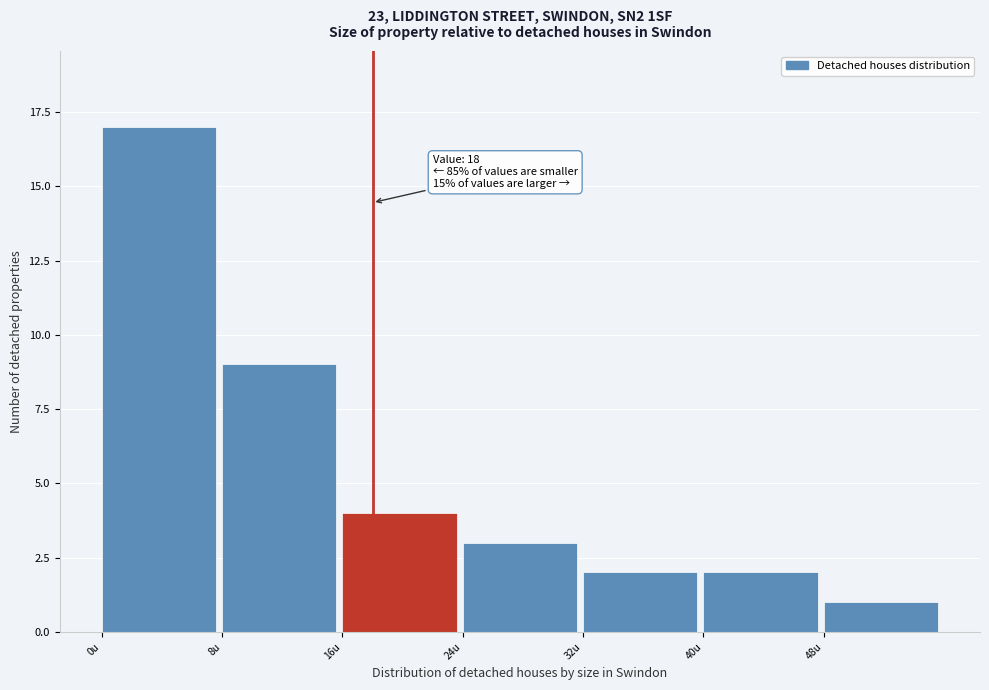

Which range on the x-axis has the tallest bar?

0 to 8